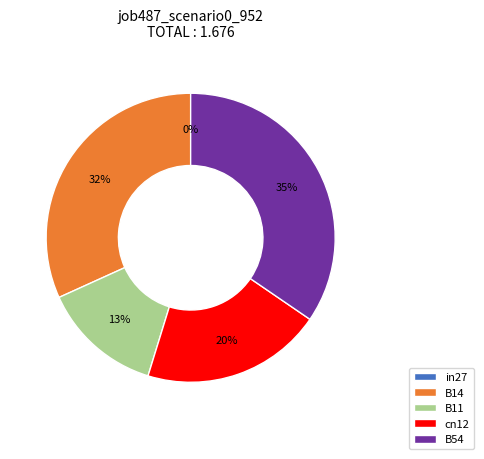

To the nearest percent, what portion does B11 represent?

13%